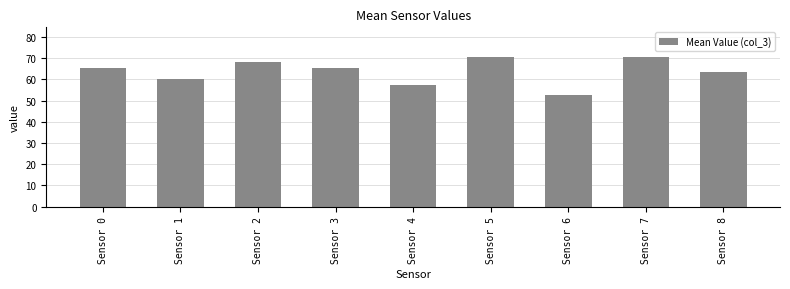

Which label corresponds to the smallest value in the chart?

Sensor 6